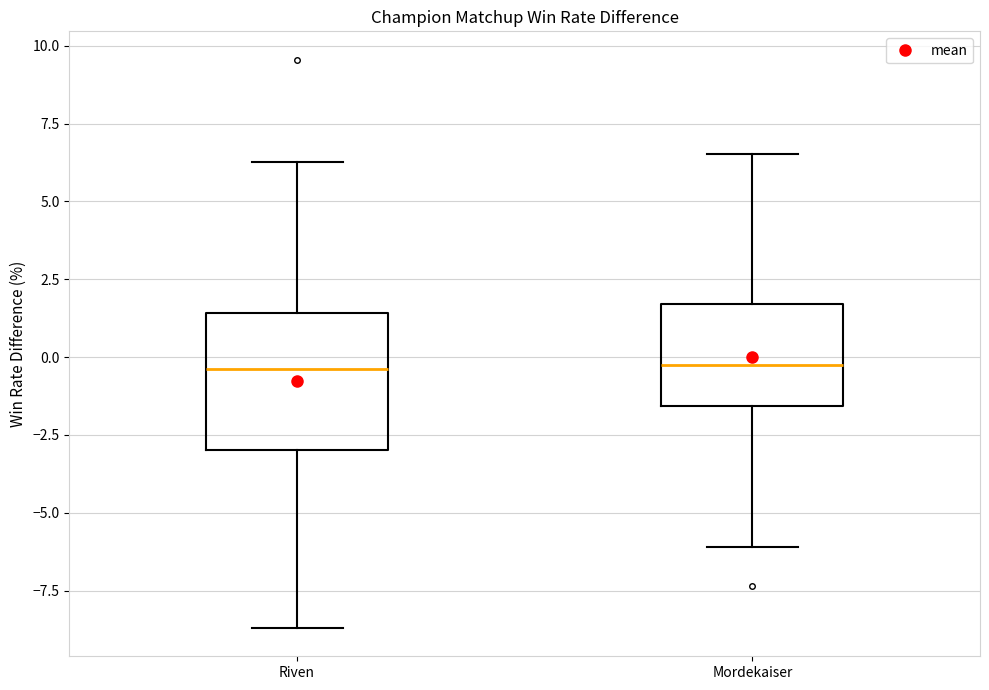

Where is the upper edge of the box for Riven on the y-axis? The values are not printed on the chart, so give them approximately, as read against the axis.

1.5